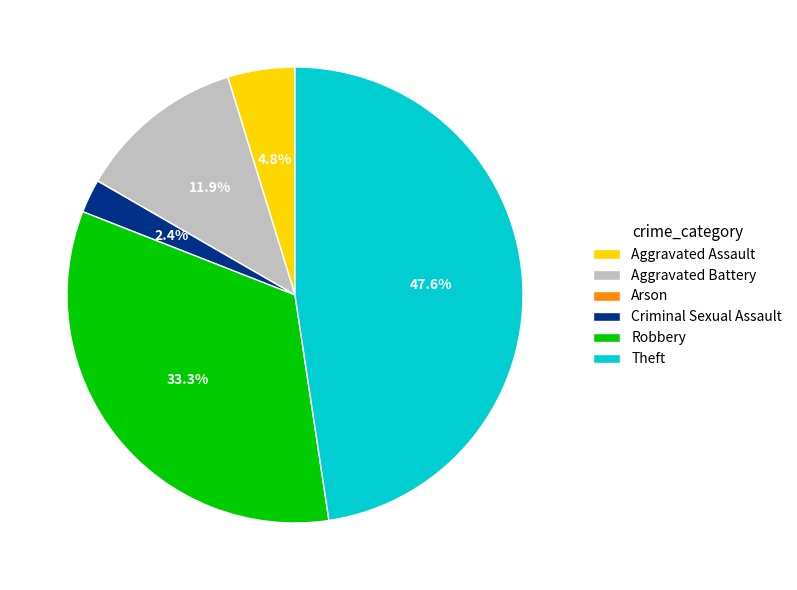

Which slice is the largest?

Theft